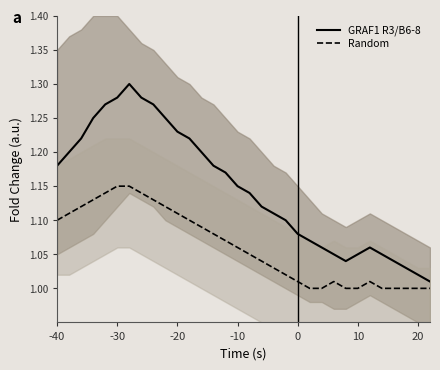

True or false: GRAF1 R3/B6-8 and Random intersect in this chart.

False